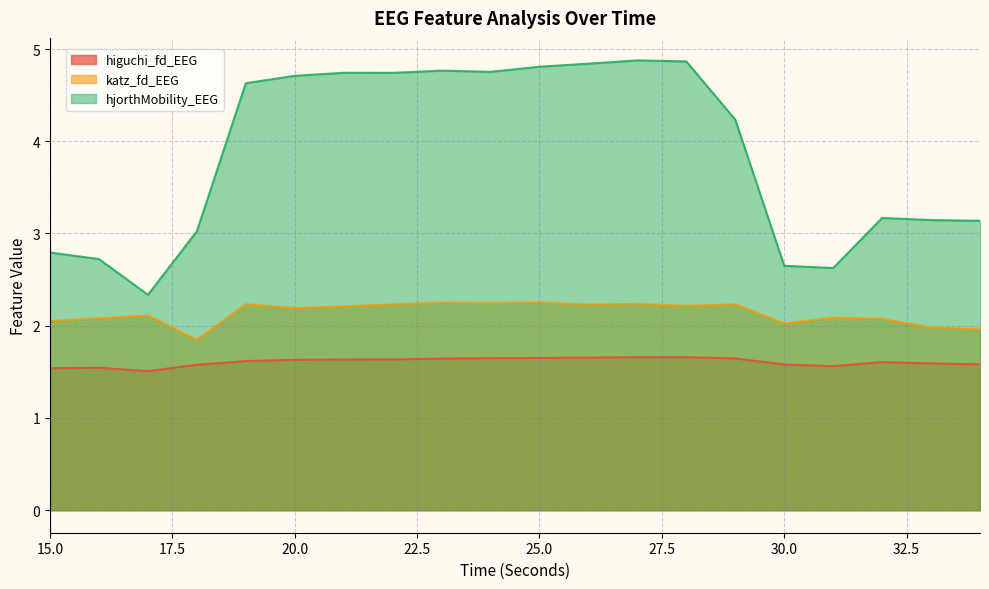

What is the total value across all series at 16?

6.3